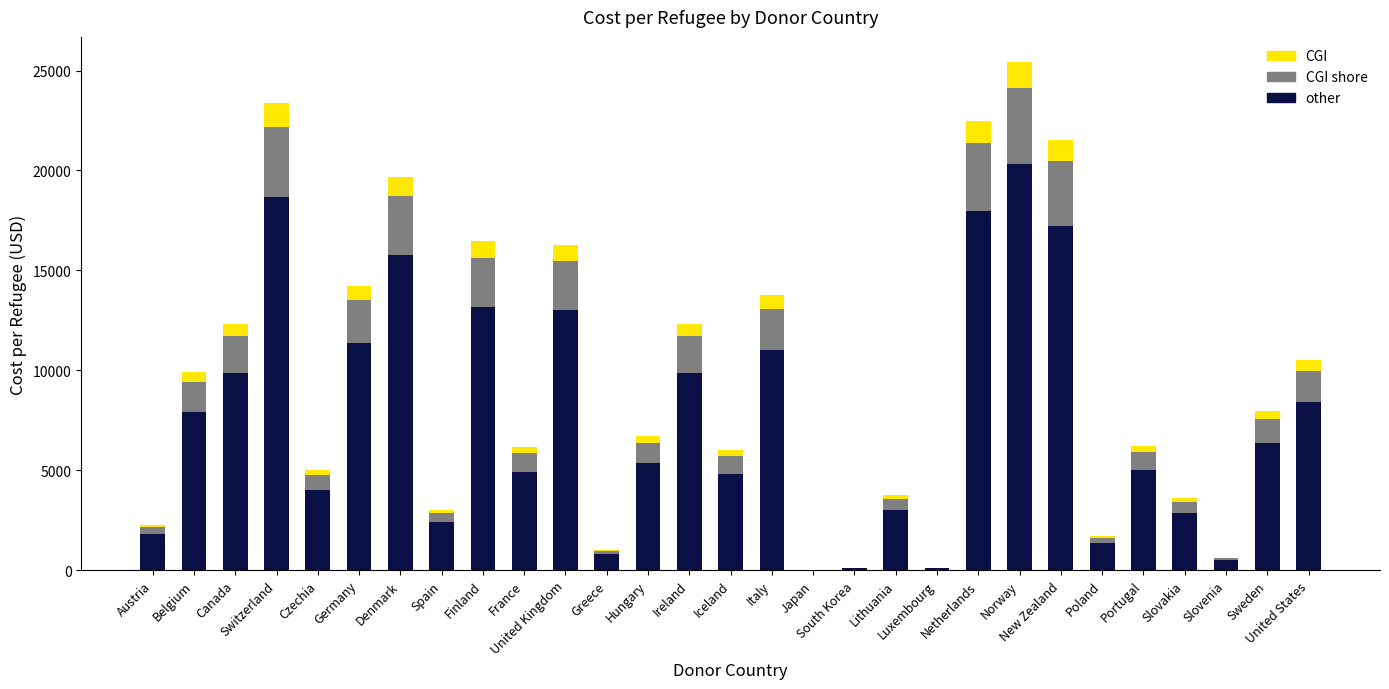

What is the maximum value for other?

20329.6